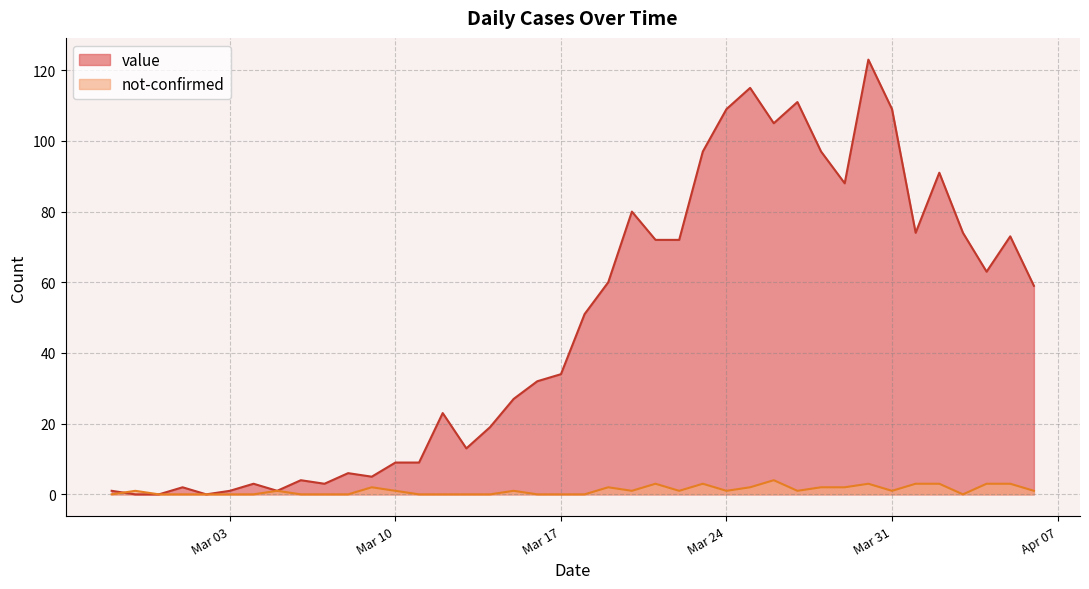

How many intersections are there between not-confirmed and value?

1